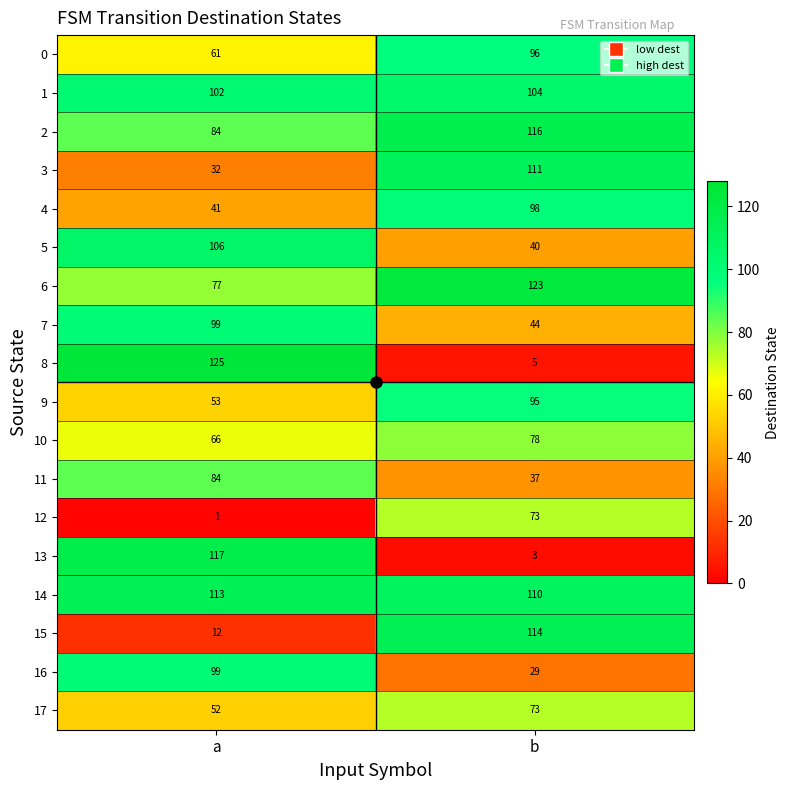

What is the greatest value displayed?

125